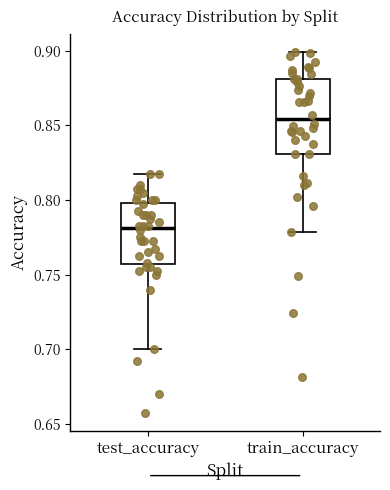

Reading left to right, read every box against the y-axis: the position of its median line, the range the box covers, and the ends of its whiskers. The values are not printed on the chart, so give them approximately, as read against the axis.

test_accuracy: median 0.780, box 0.755 to 0.800, whiskers 0.700 to 0.820
train_accuracy: median 0.855, box 0.830 to 0.880, whiskers 0.780 to 0.900